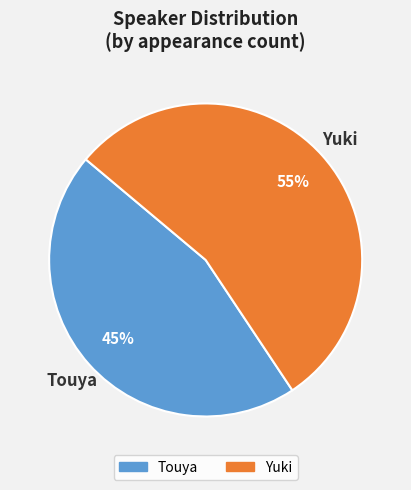

How many segments does this pie chart have?

2